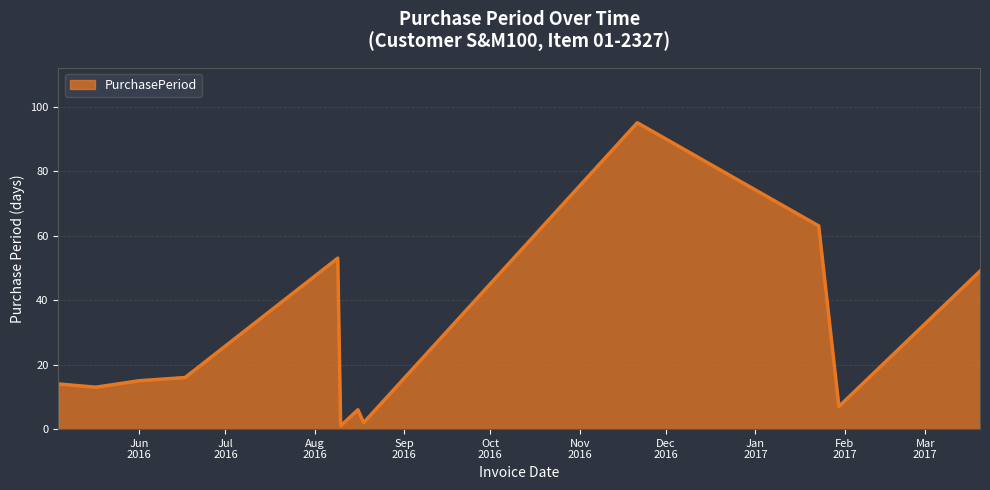

What is the difference between the maximum and minimum values?

94